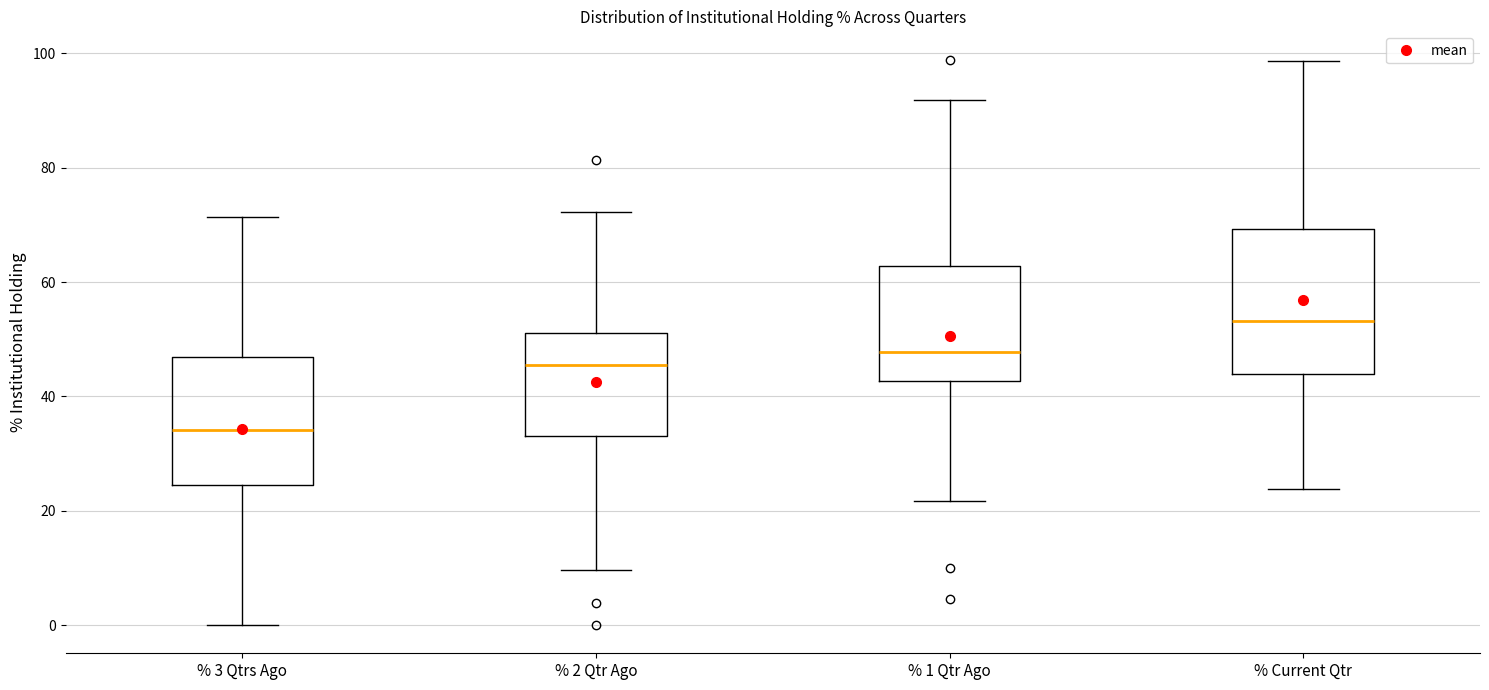

Which box's median line is the highest?

% Current Qtr